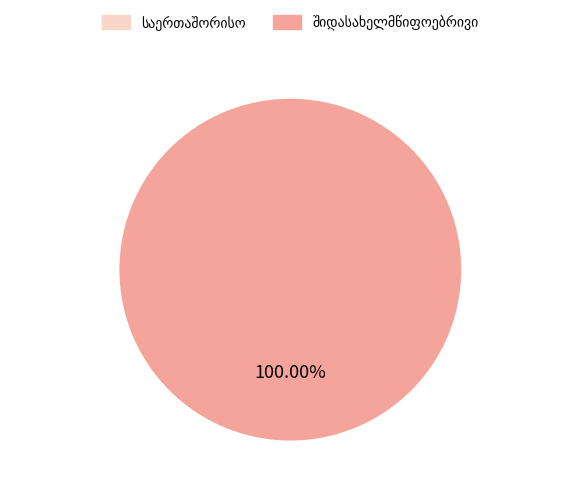

Is there any slice that represents more than half of the pie?

Yes